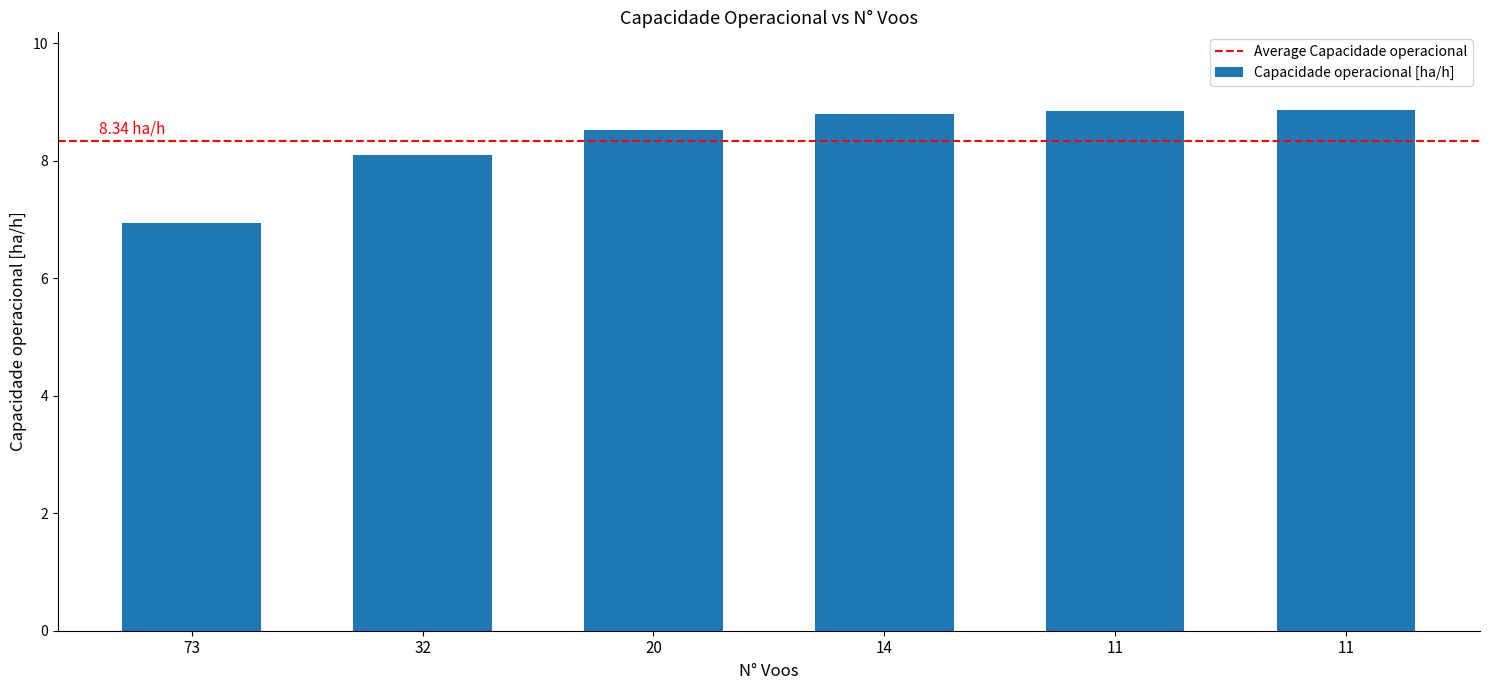

Which category has the lowest value across all series?

73